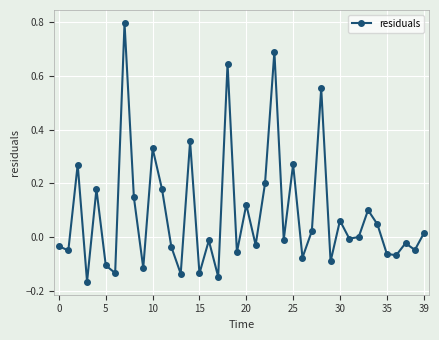

What is the difference between the maximum and minimum values?

1.0